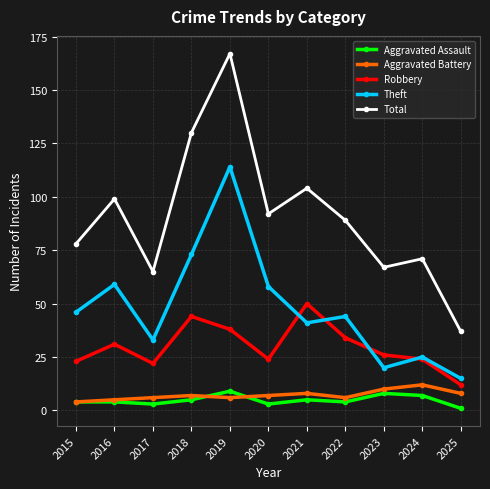

Which series has the widest spread of values?

Total